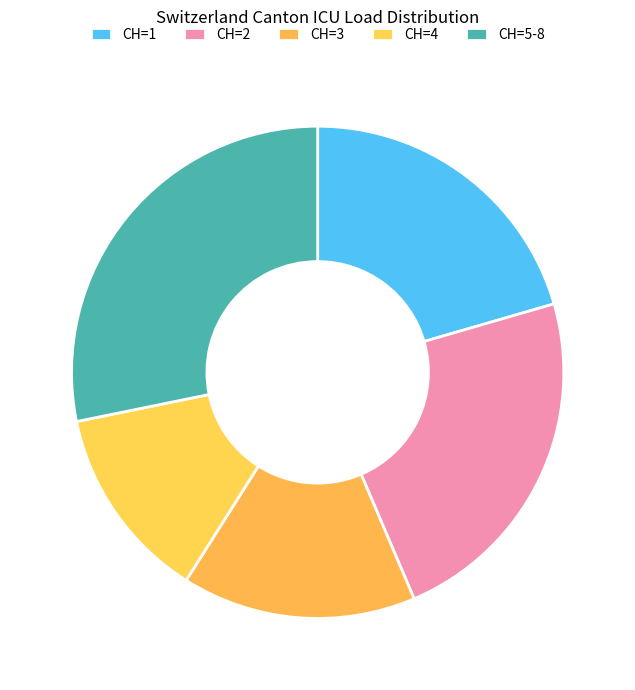

How many segments does this pie chart have?

5